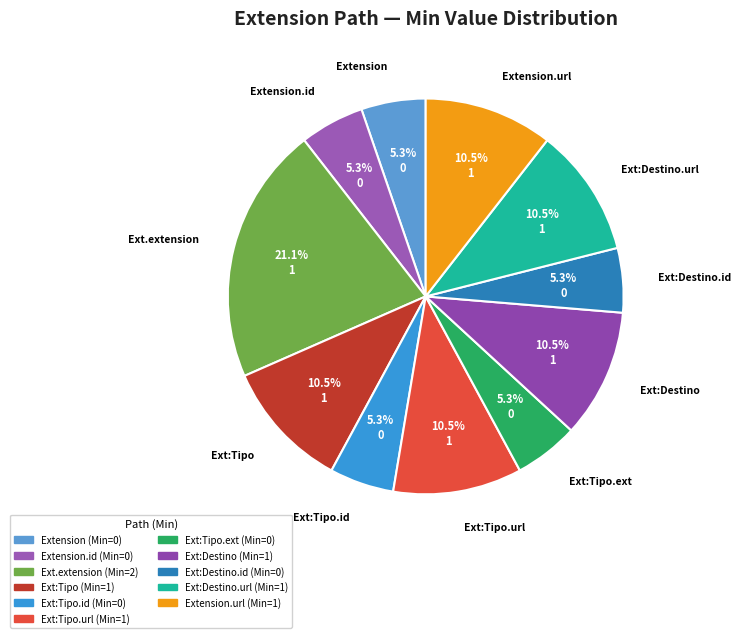

Do Ext:Destino.id and Extension together represent more than half of the pie?

No